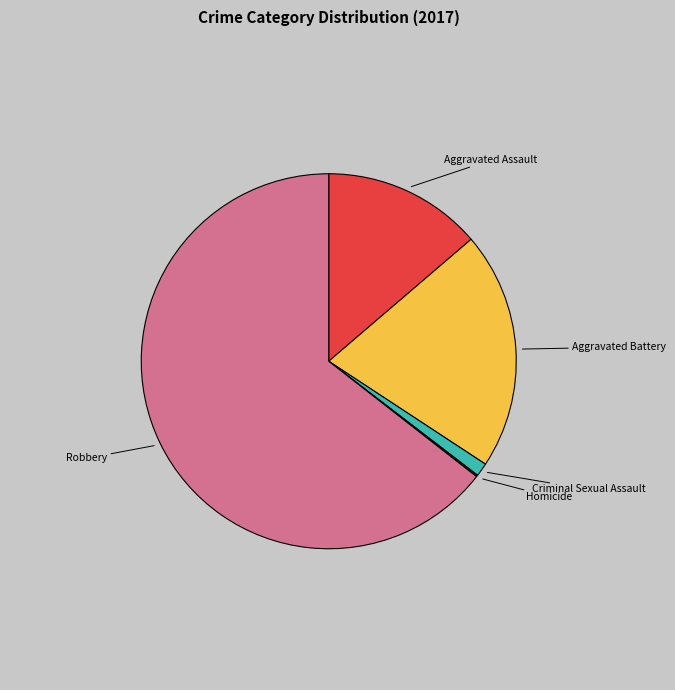

Is there a majority slice in this chart?

Yes